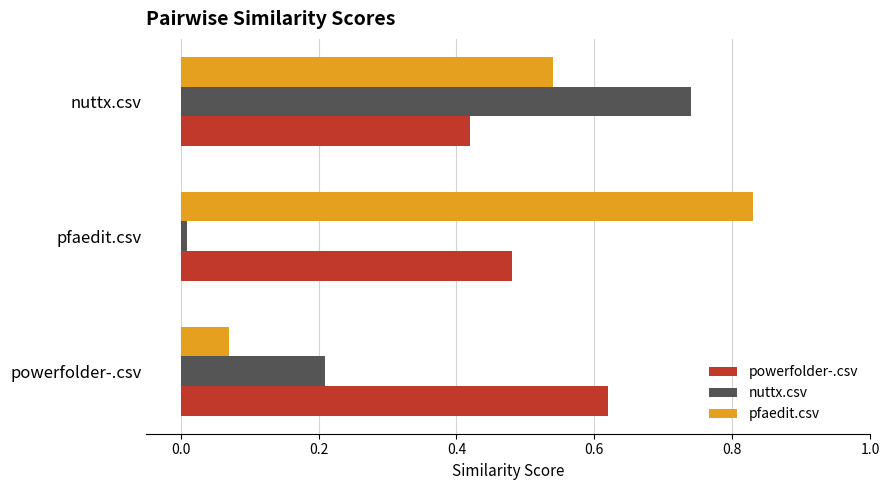

What is the average value of the nuttx.csv series?

0.3